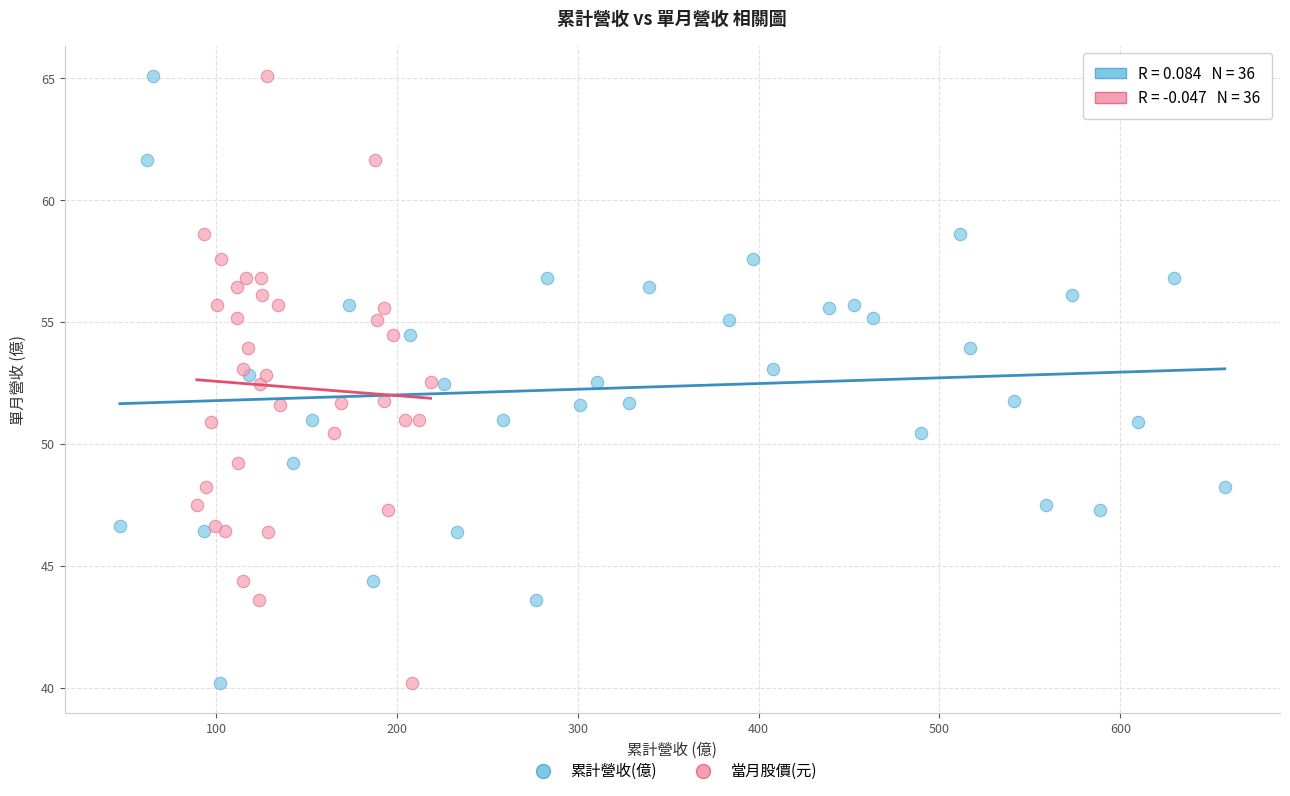

What are all the series names shown in the legend?

累計營收(億), 當月股價(元)